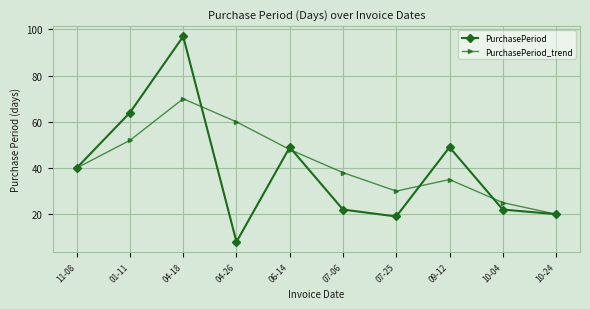

In PurchasePeriod, how many points are higher than both neighbors (excluding endpoints)?

3